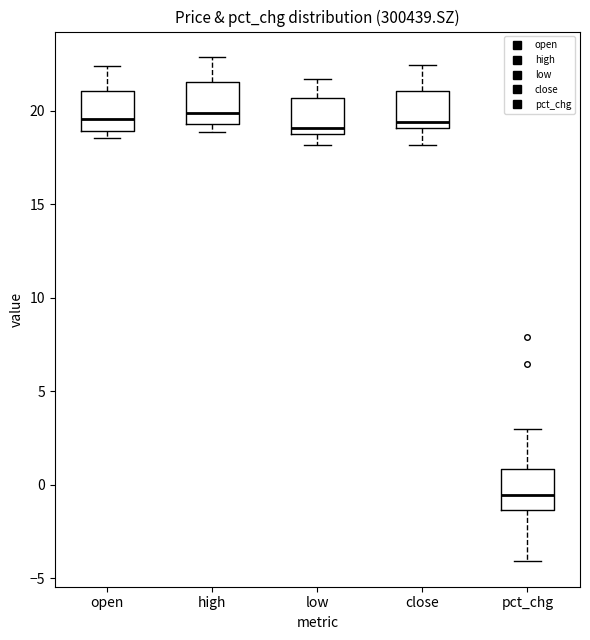

Where does the median line of the box for pct_chg sit on the y-axis? The values are not printed on the chart, so give them approximately, as read against the axis.

-0.5